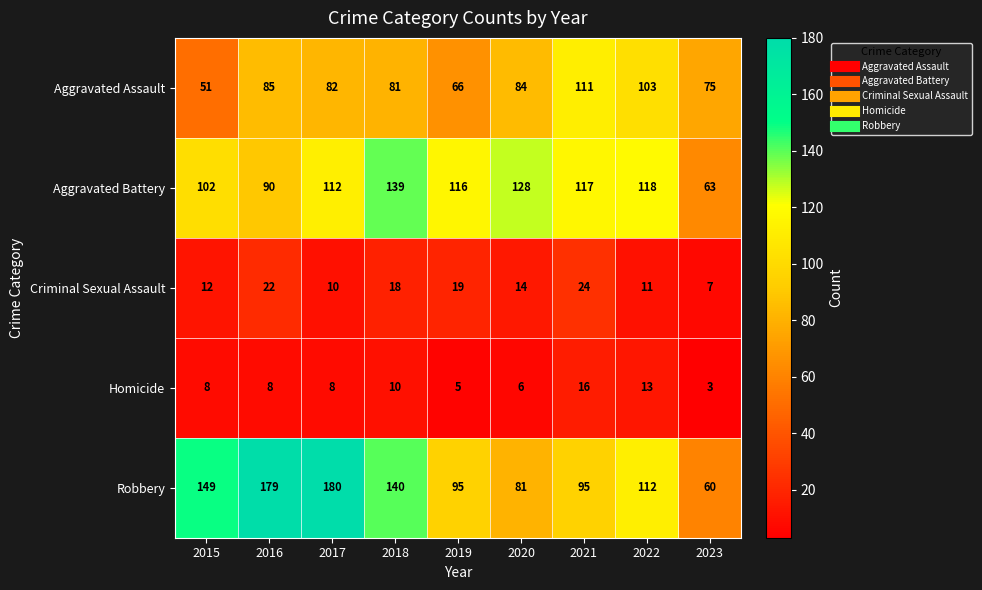

At how many categories does at least one series exceed 92?

8